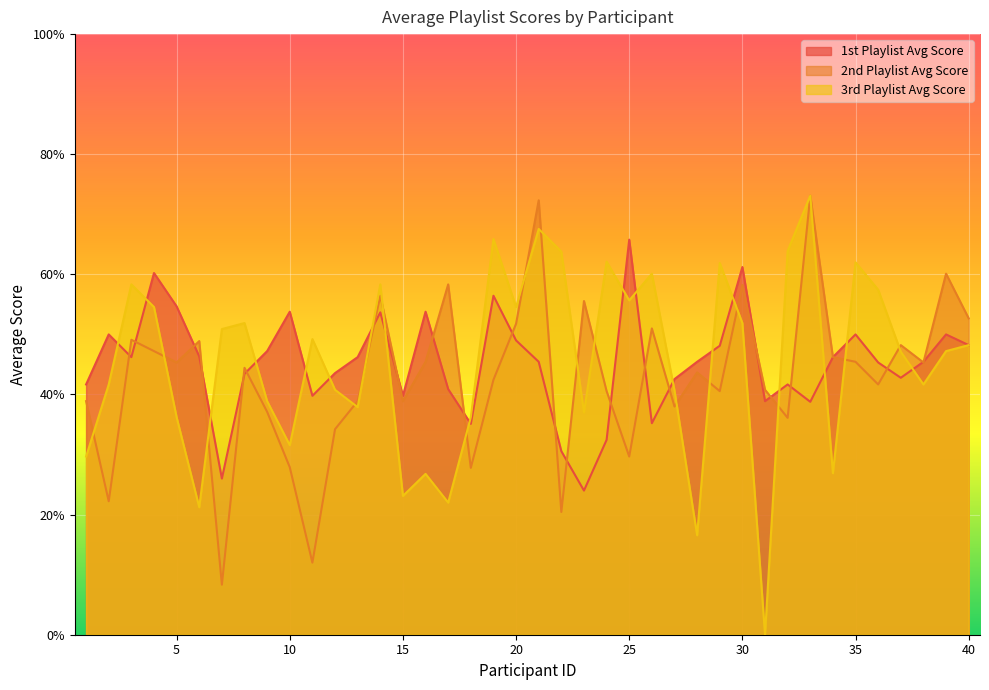

What are all the series names shown in the legend?

1st Playlist Avg Score, 2nd Playlist Avg Score, 3rd Playlist Avg Score